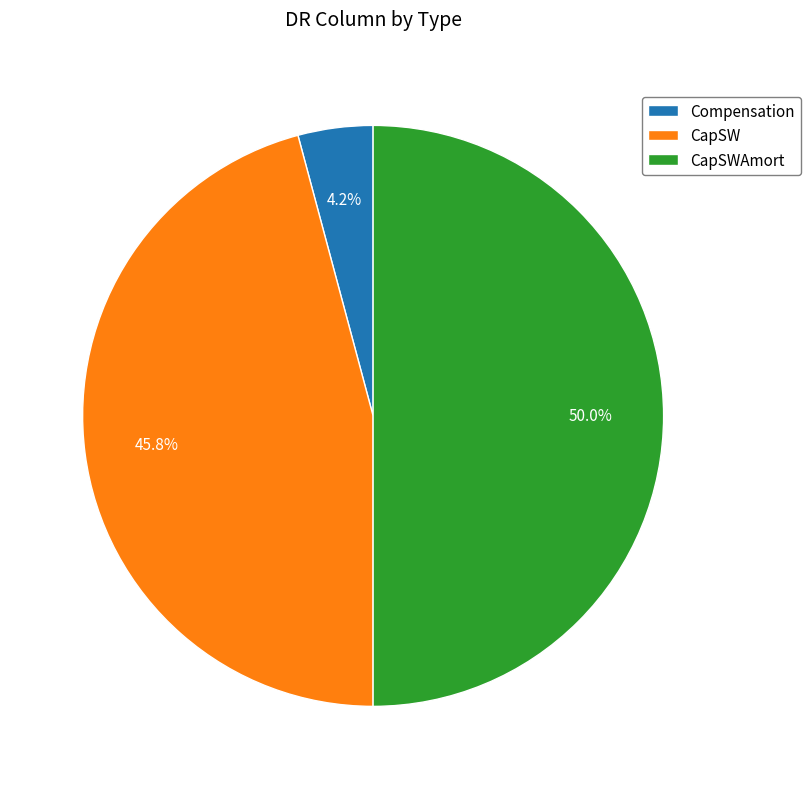

Rank the categories by value from lowest to highest.

Compensation, CapSW, CapSWAmort